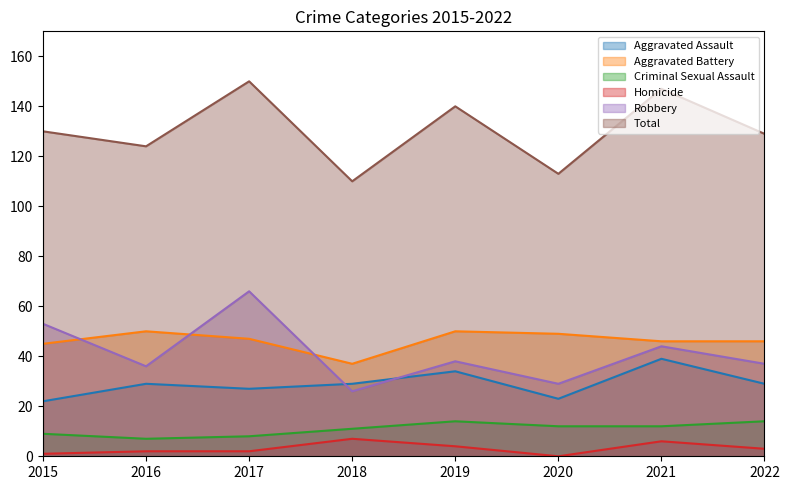

What is the difference between the Robbery values at 2018 and 2020?

3